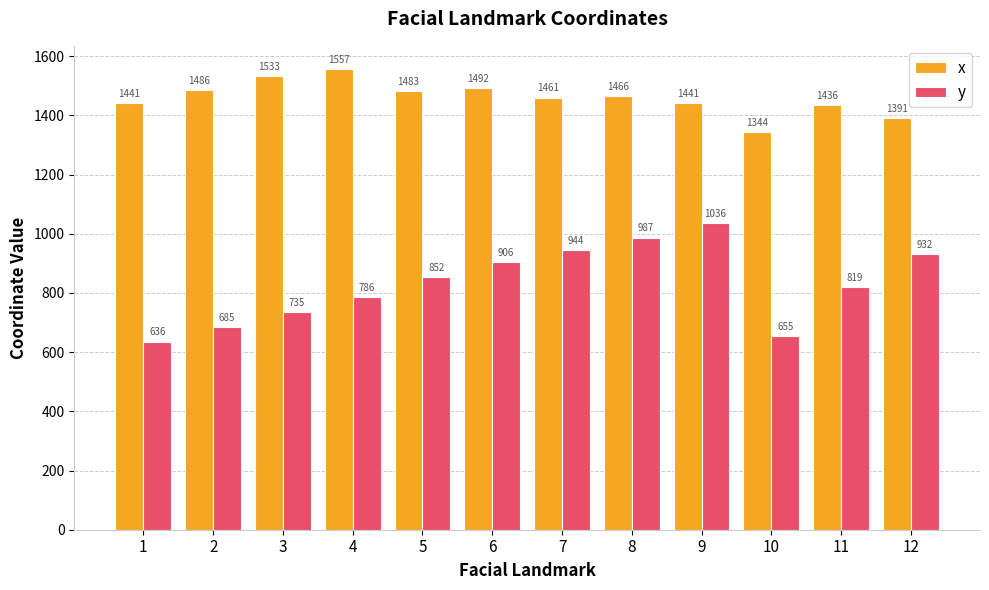

How many bars are there in total?

24